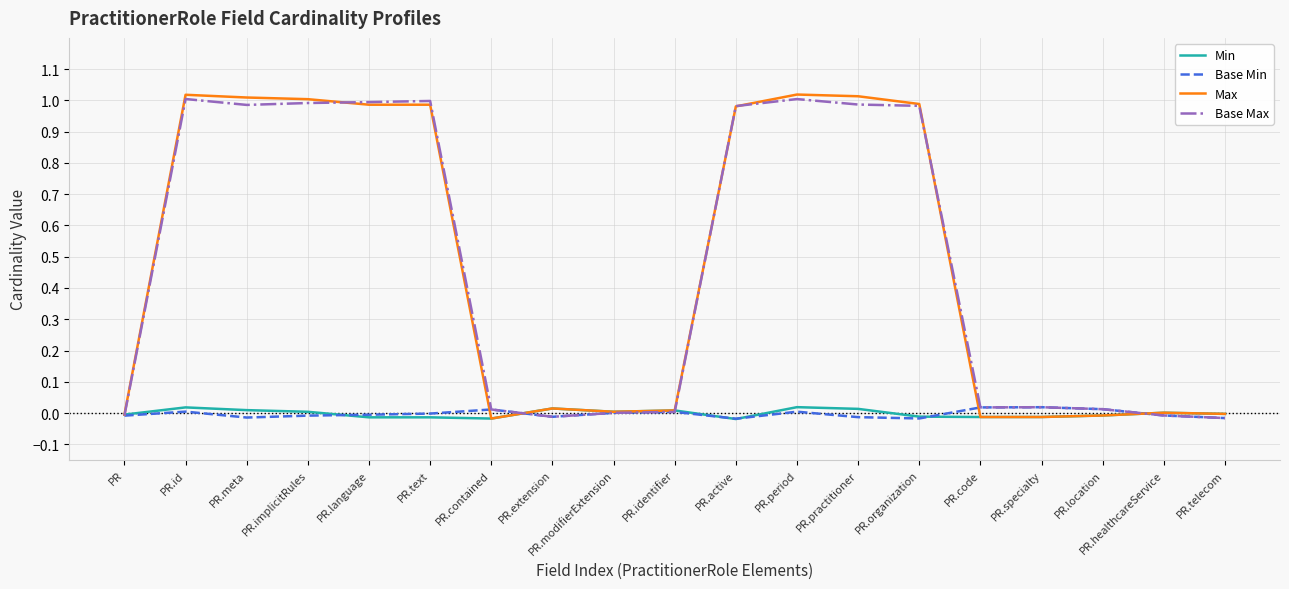

True or false: Base Max and Min cross at least once.

True